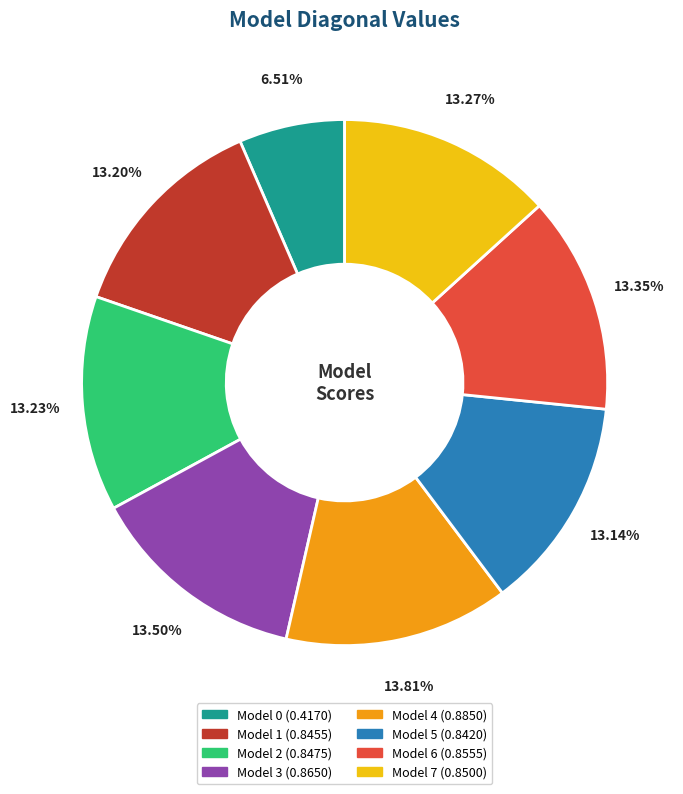

Is there any slice that represents more than half of the pie?

No